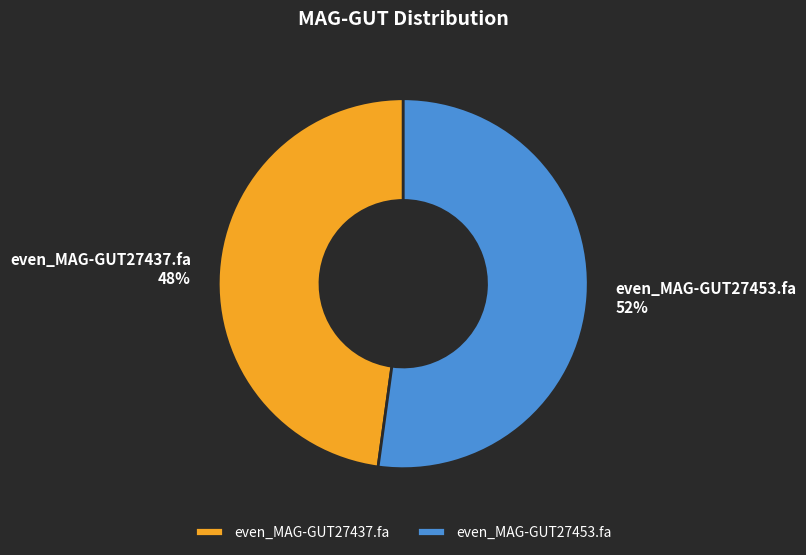

To the nearest percent, what is the average slice percentage?

50%